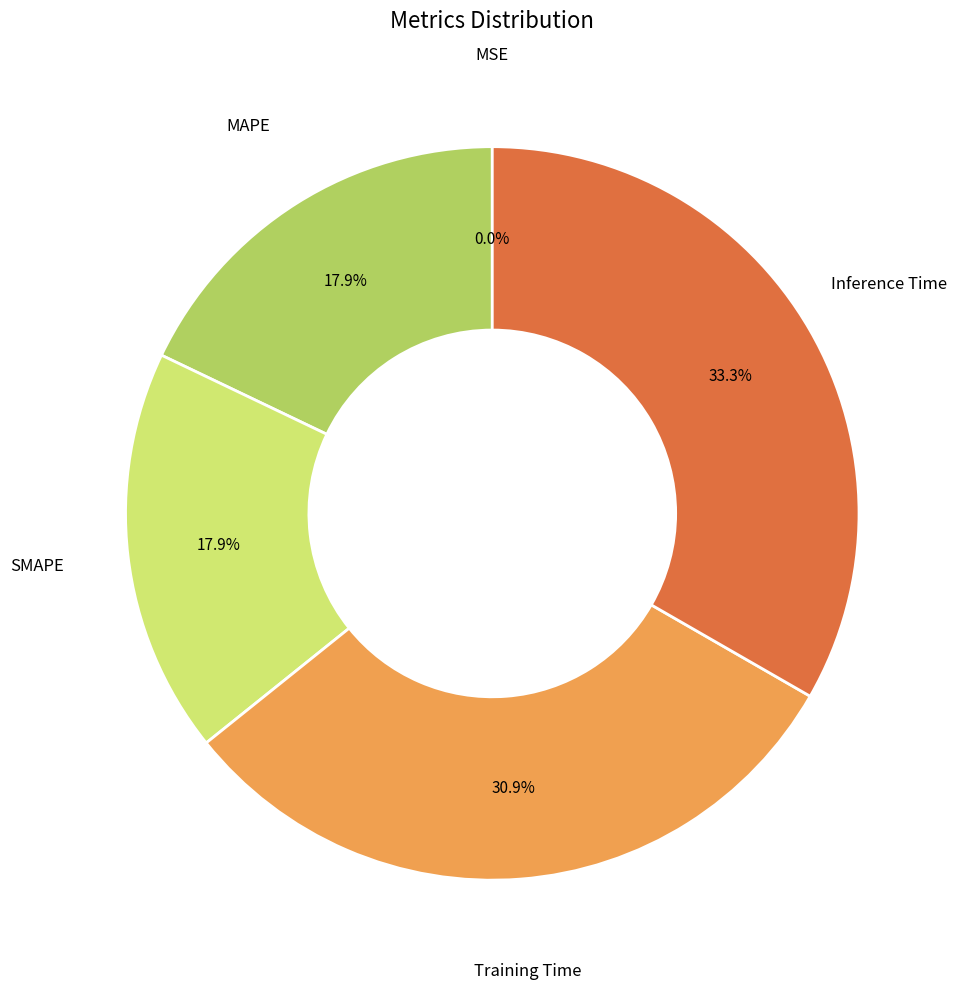

Is there a majority slice in this chart?

No